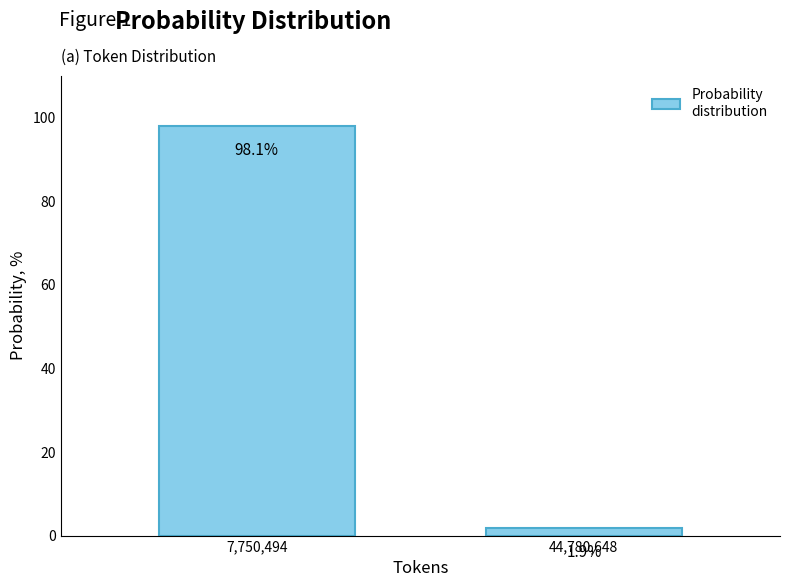

Reading right to left, extract all data points from this chart.

44,780,648=1.9	7,750,494=98.1